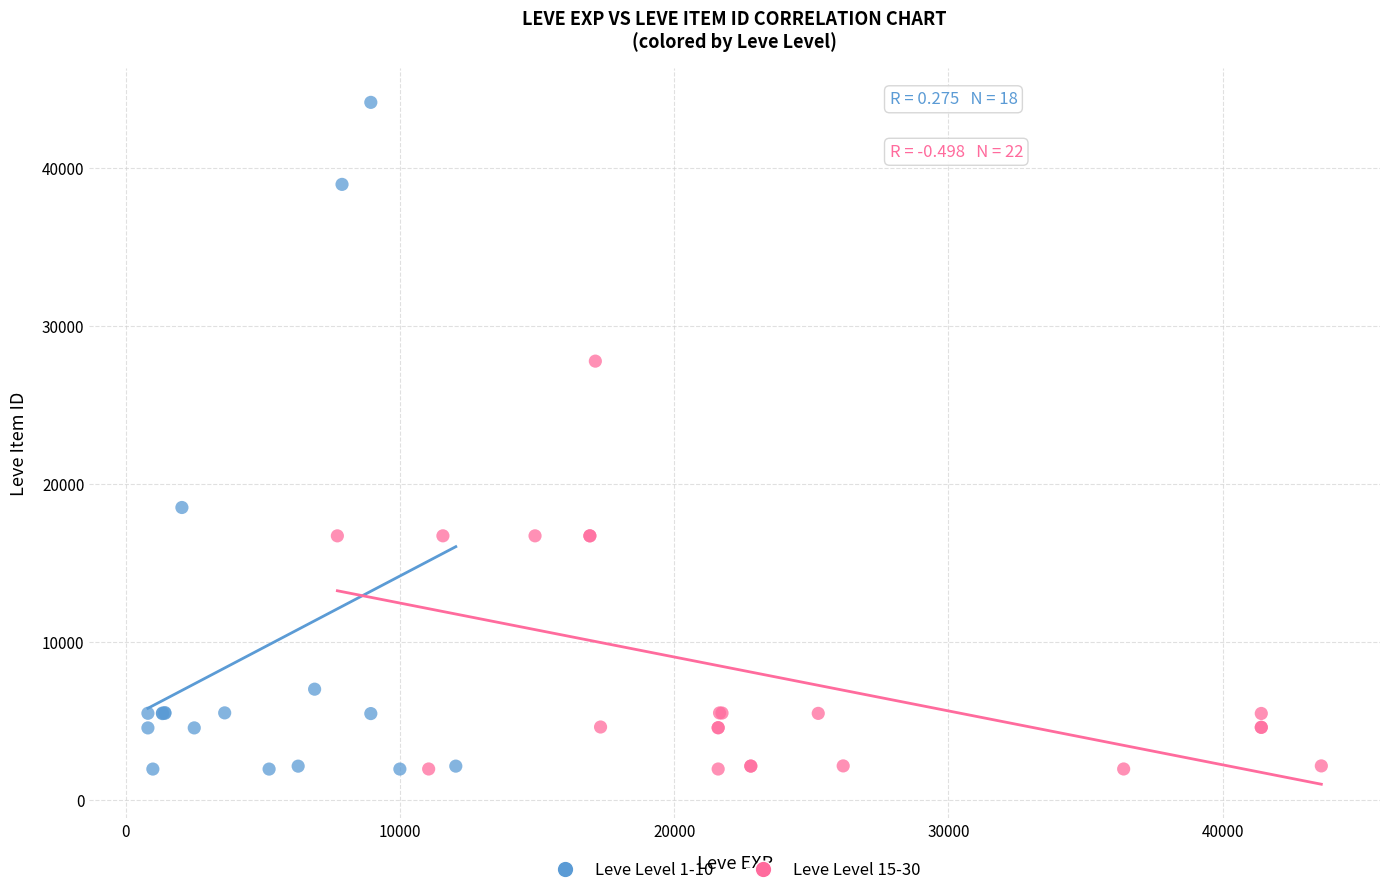

Which series contains the highest Y value?

Leve Level 1-10